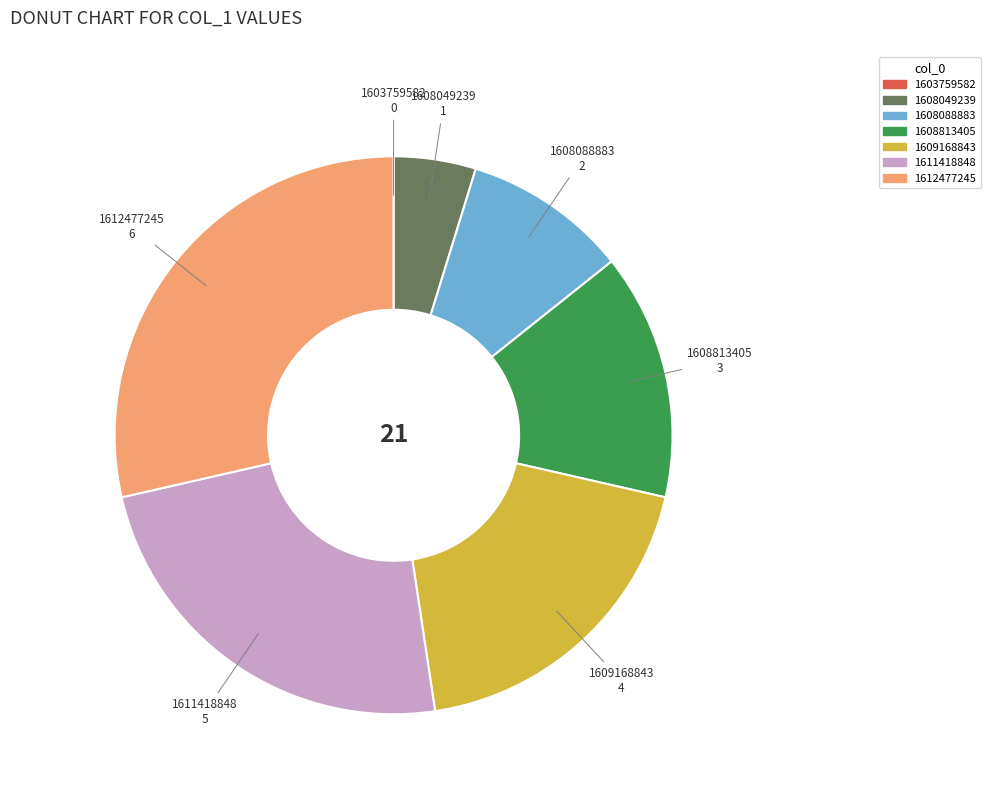

Which has a higher value, 1612477245 or 1608813405?

1612477245